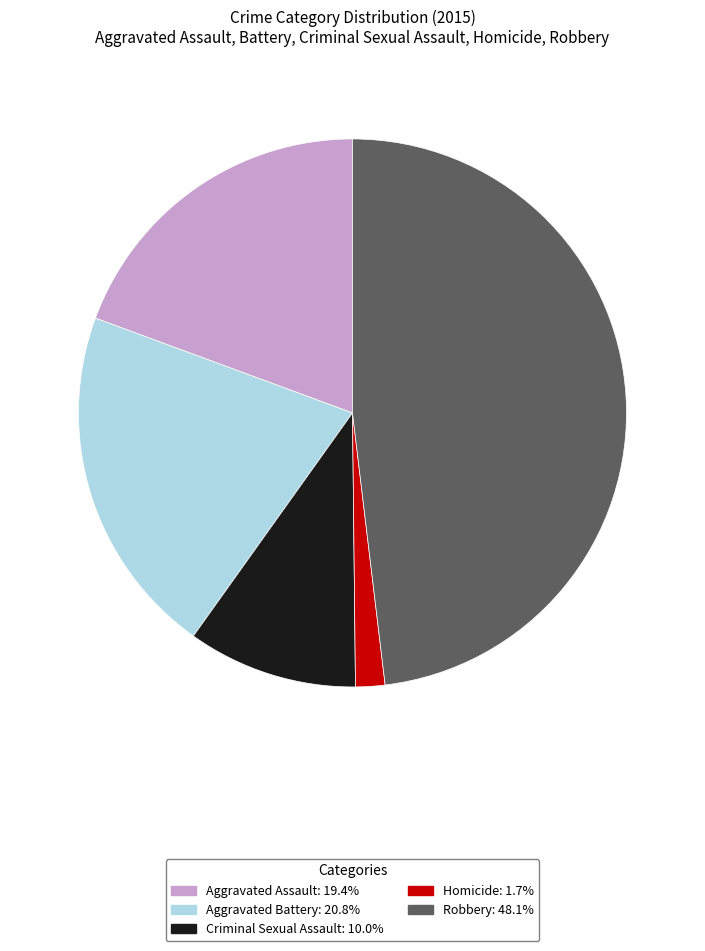

Which slice is the smallest?

Homicide